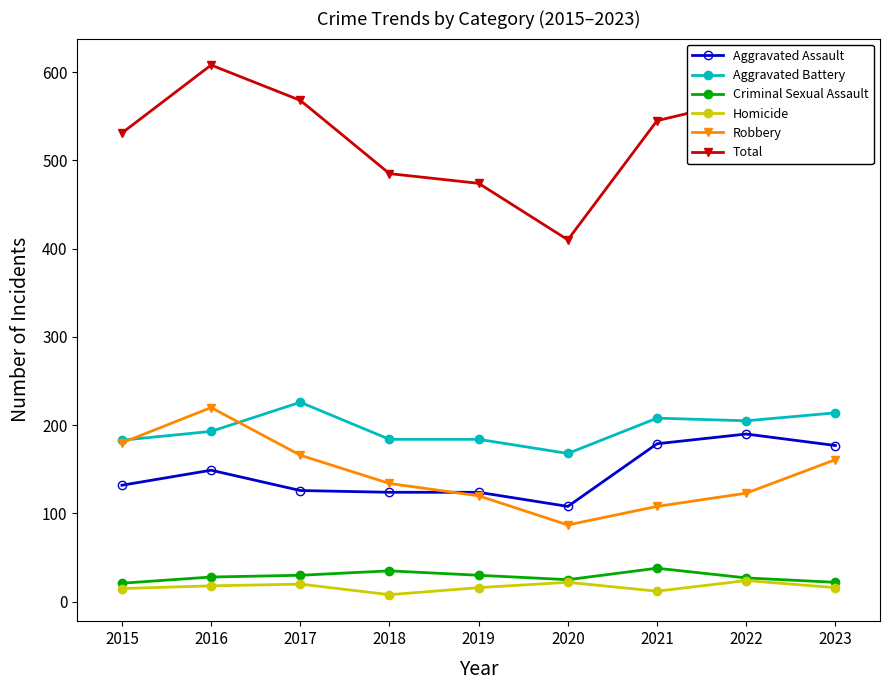

True or false: Aggravated Battery has a value of 124 at 2021.

False